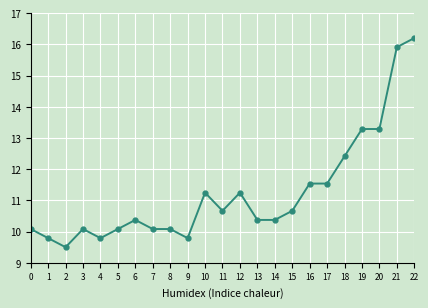

True or false: the data shows 11.5 at 17.

True